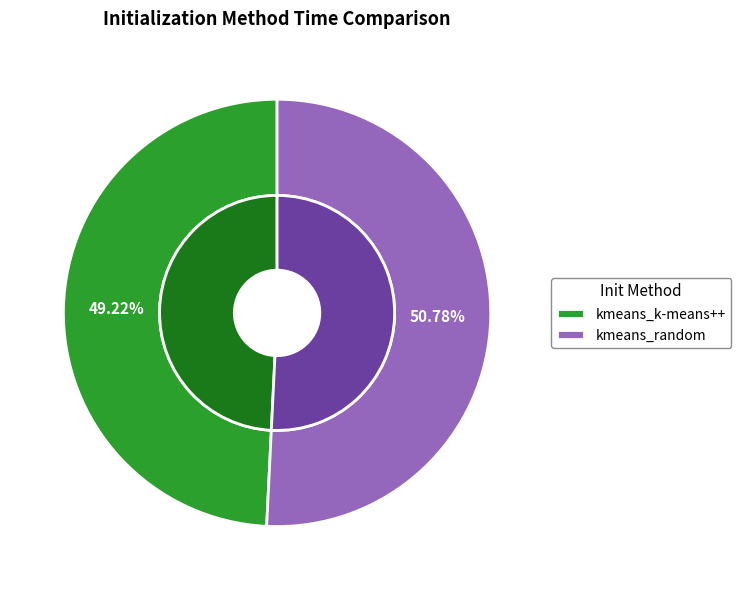

Which slice is the largest?

kmeans_random